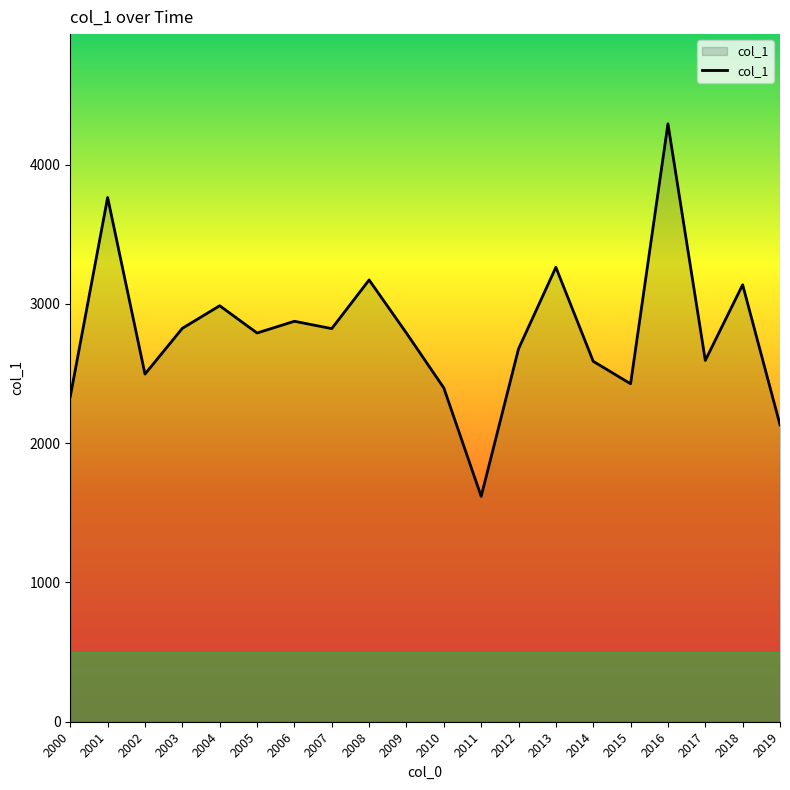

What is the difference between the maximum and minimum values?

2675.0